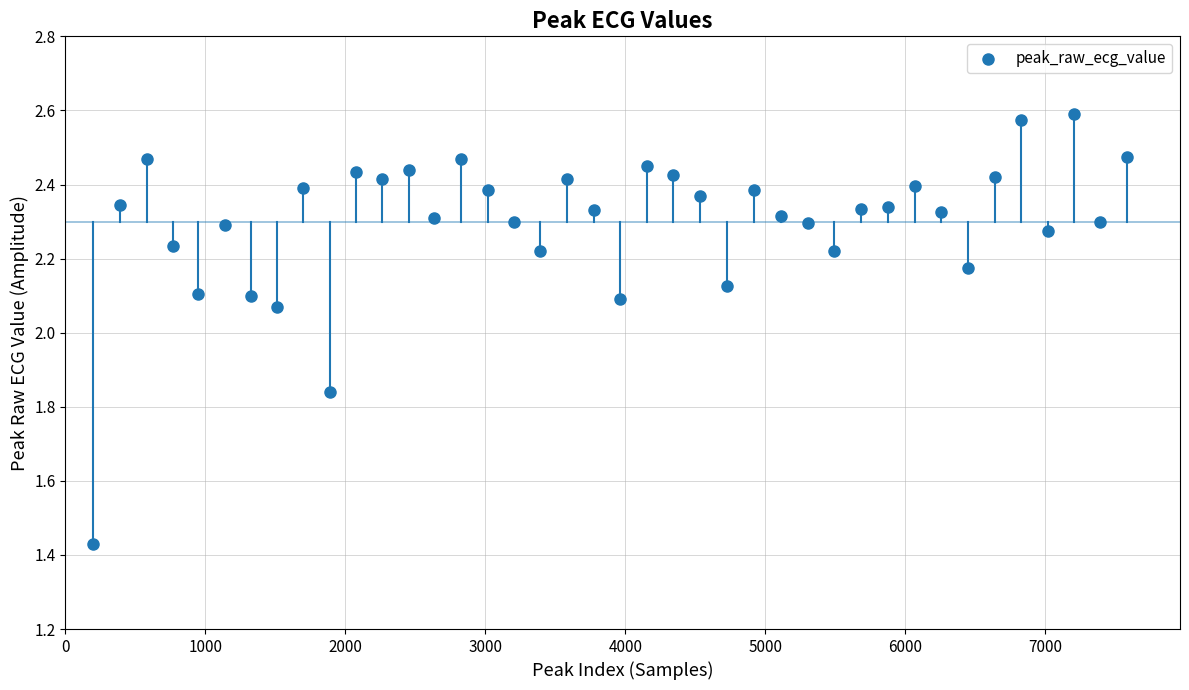

What is the range of X values (max minus min)?

7386.0